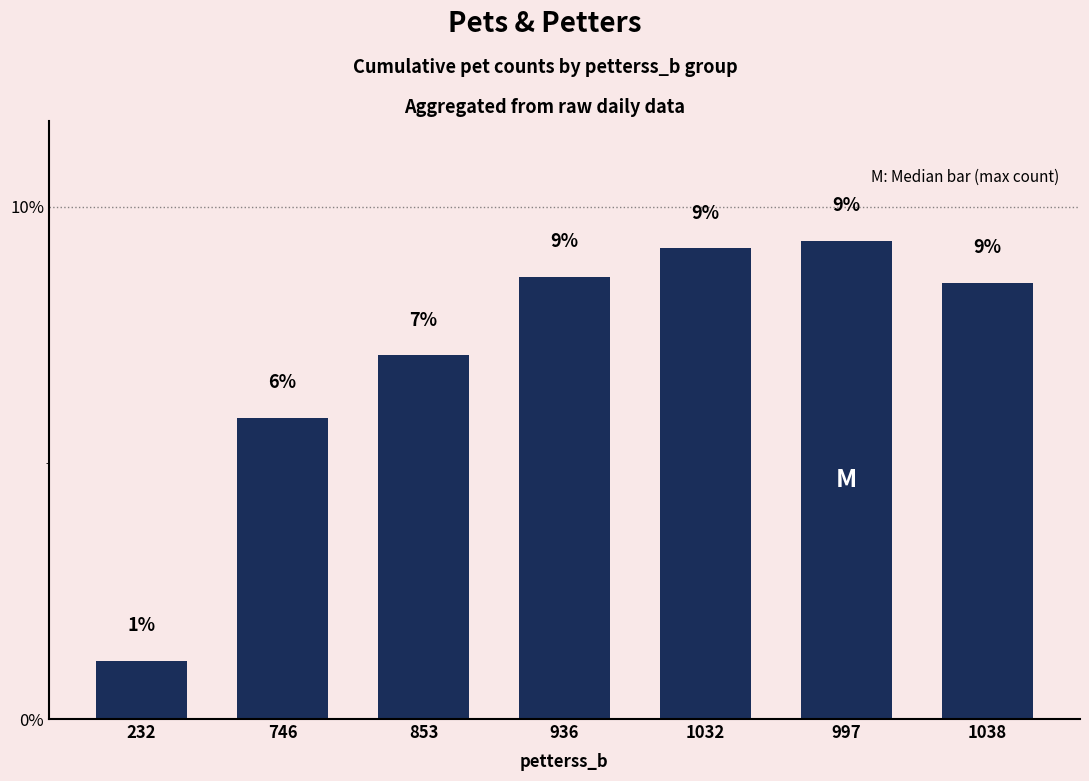

How many bars are there in total?

7